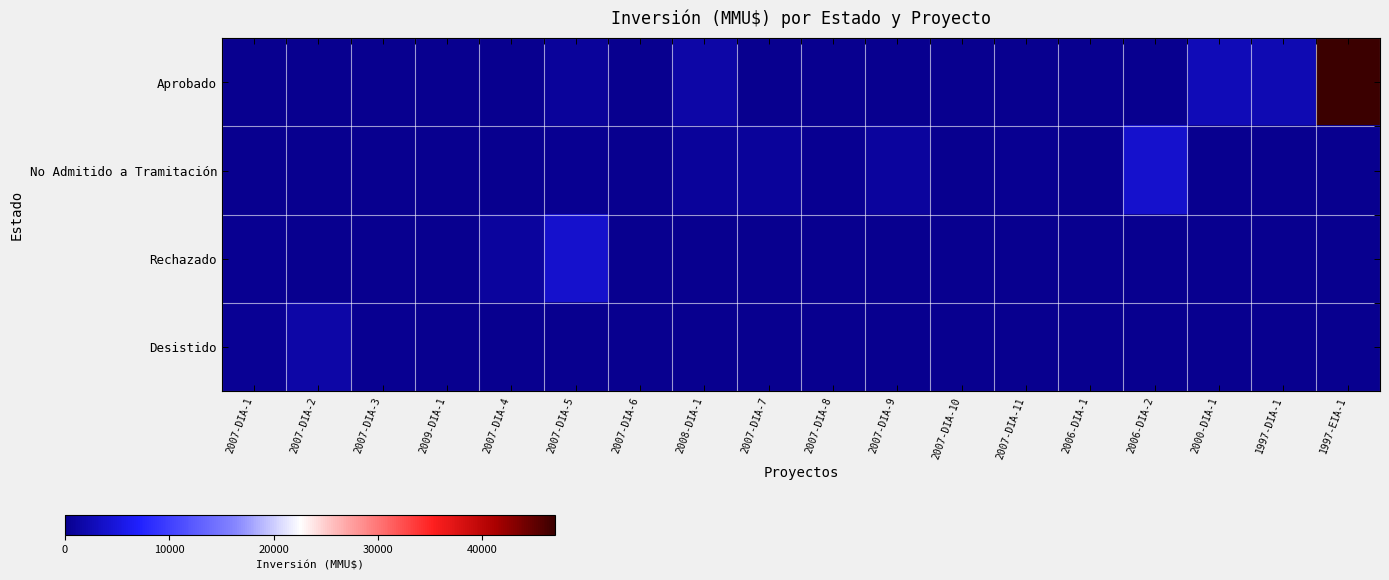

Which series has the largest range (max minus min)?

Aprobado